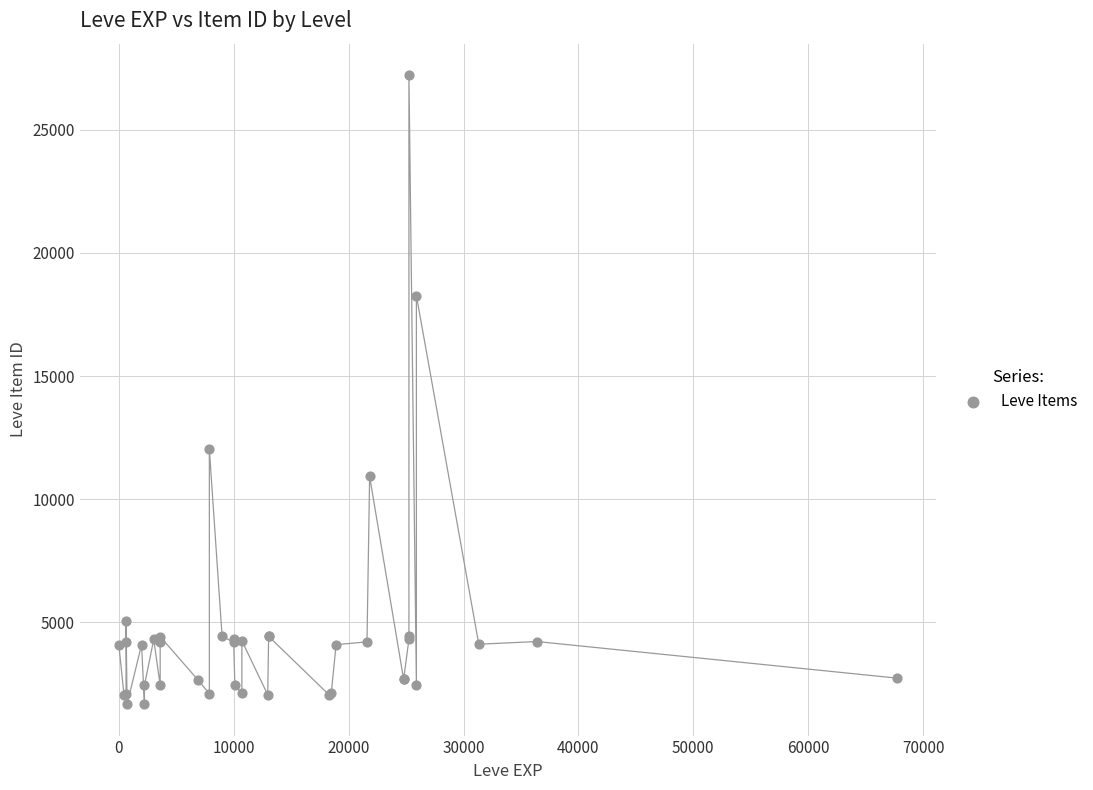

What Y value in the scatter plot is closest to 14448?

12018